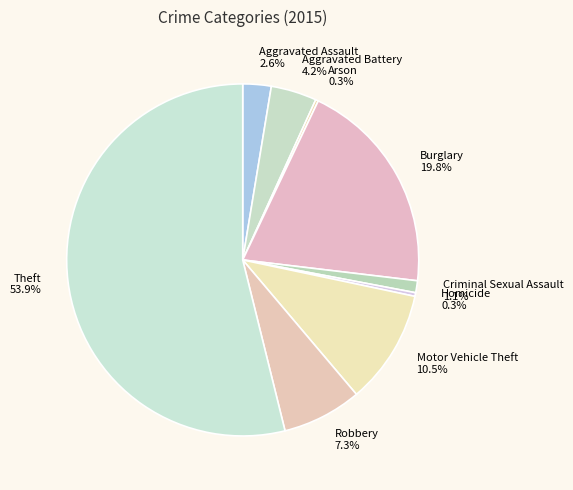

To the nearest percent, what is the difference between the Robbery and Homicide slice percentages?

7%